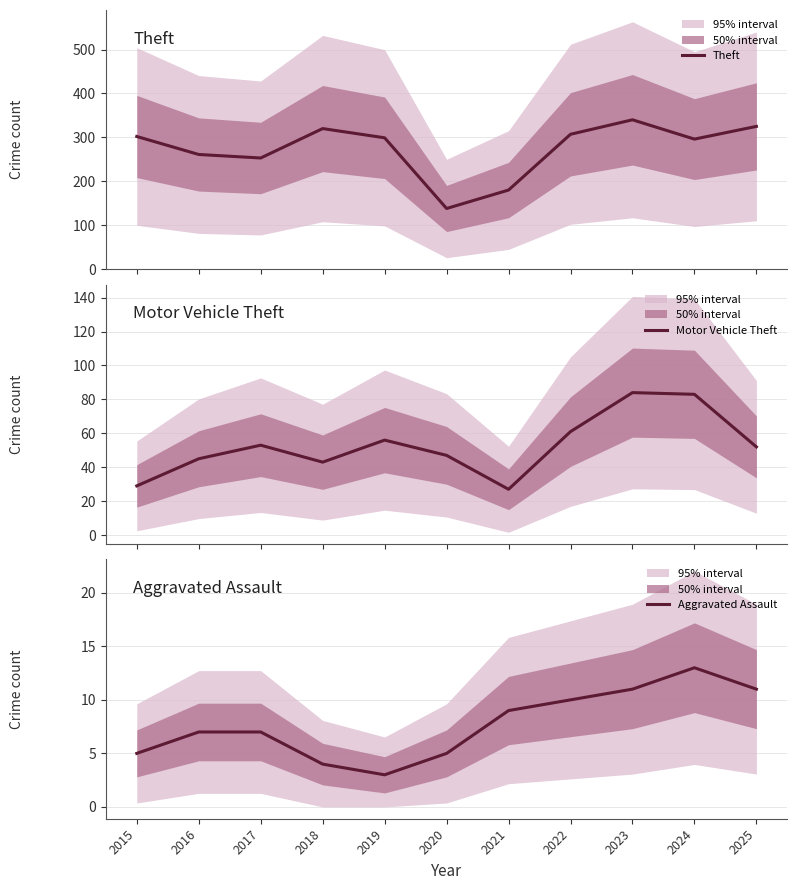

Is the value of Theft at 2020 greater than the value of Aggravated Assault at 2020?

Yes